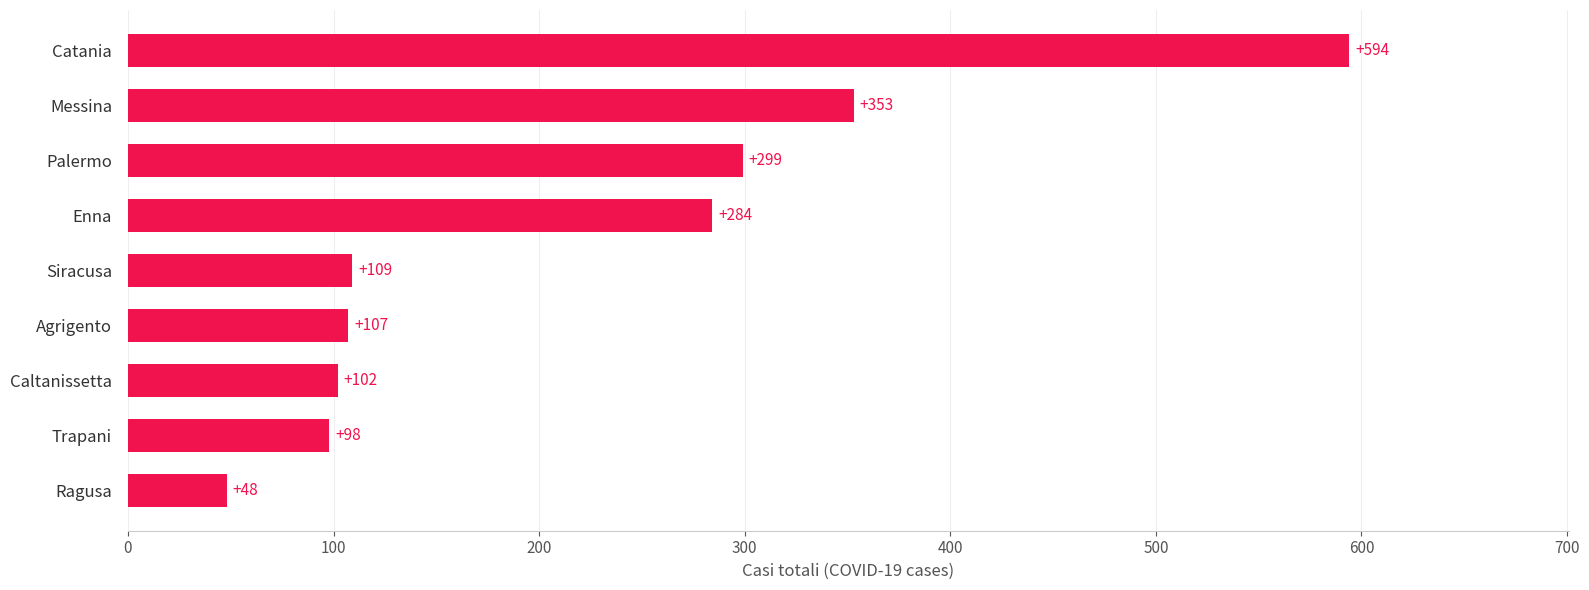

What is the sum of the values at Siracusa and Enna?

393